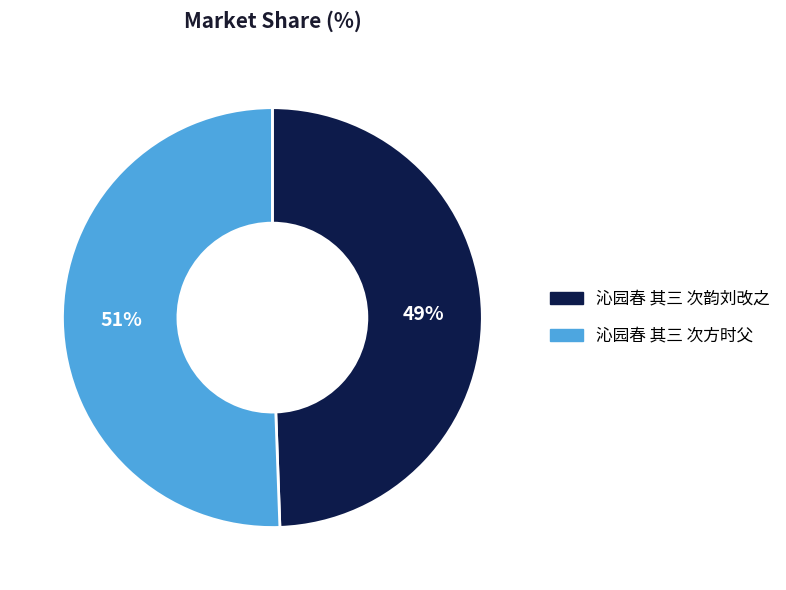

Do 沁园春 其三 次韵刘改之 and 沁园春 其三 次方时父 together represent more than half of the pie?

Yes